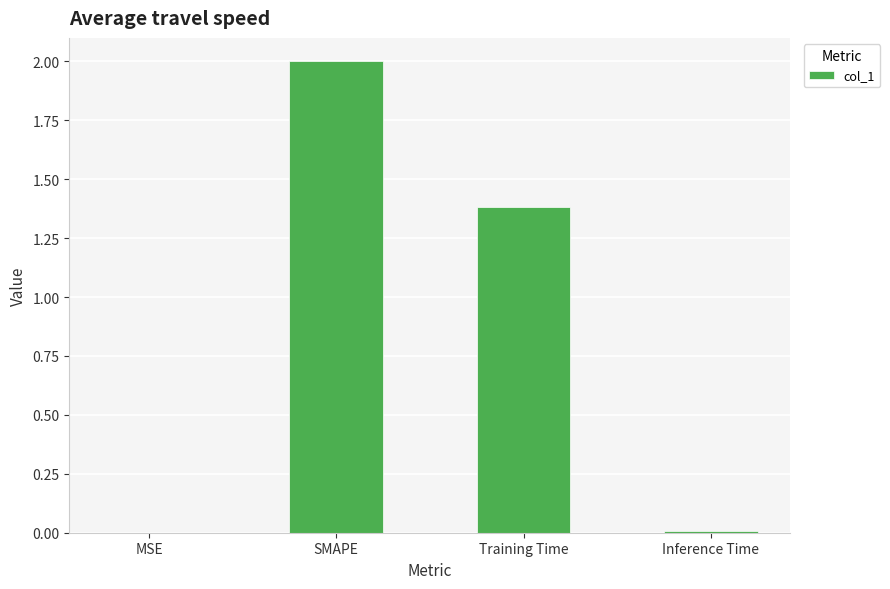

Between SMAPE and MSE, which is larger?

SMAPE